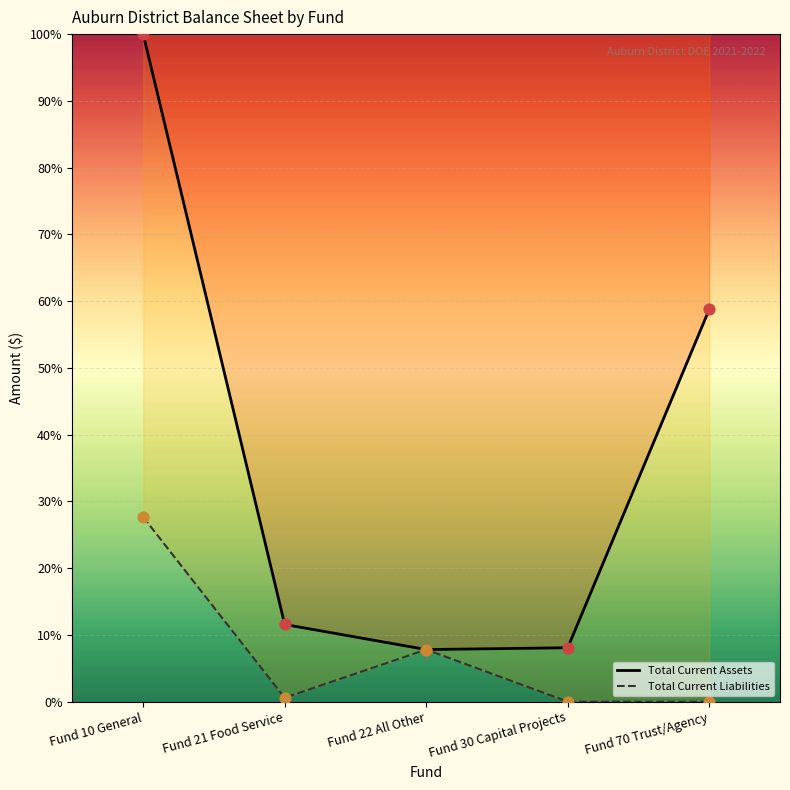

At which category is the sum across all series the highest?

Fund 10 General